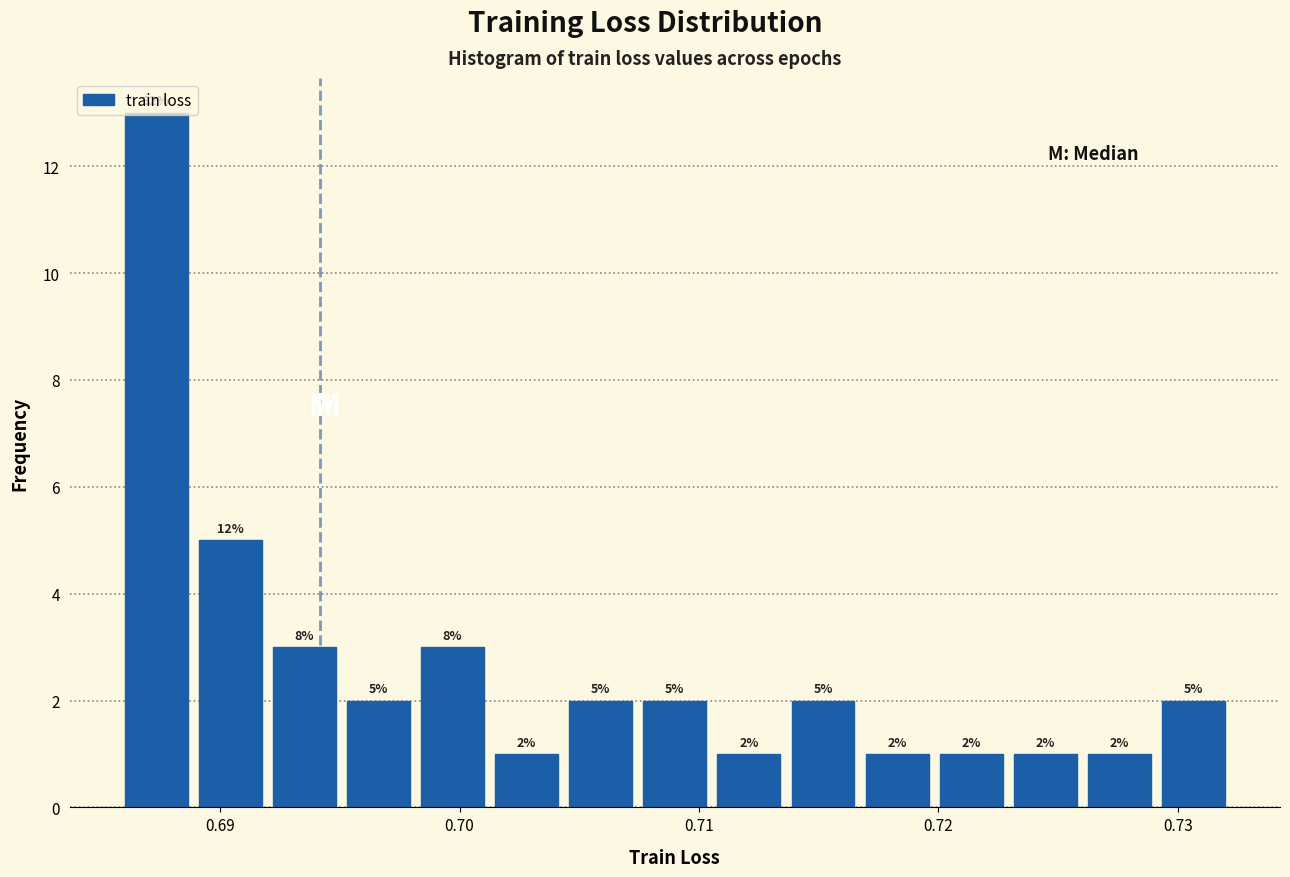

Read against the x-axis, roughly where is the centre of the tallest bar?

0.687